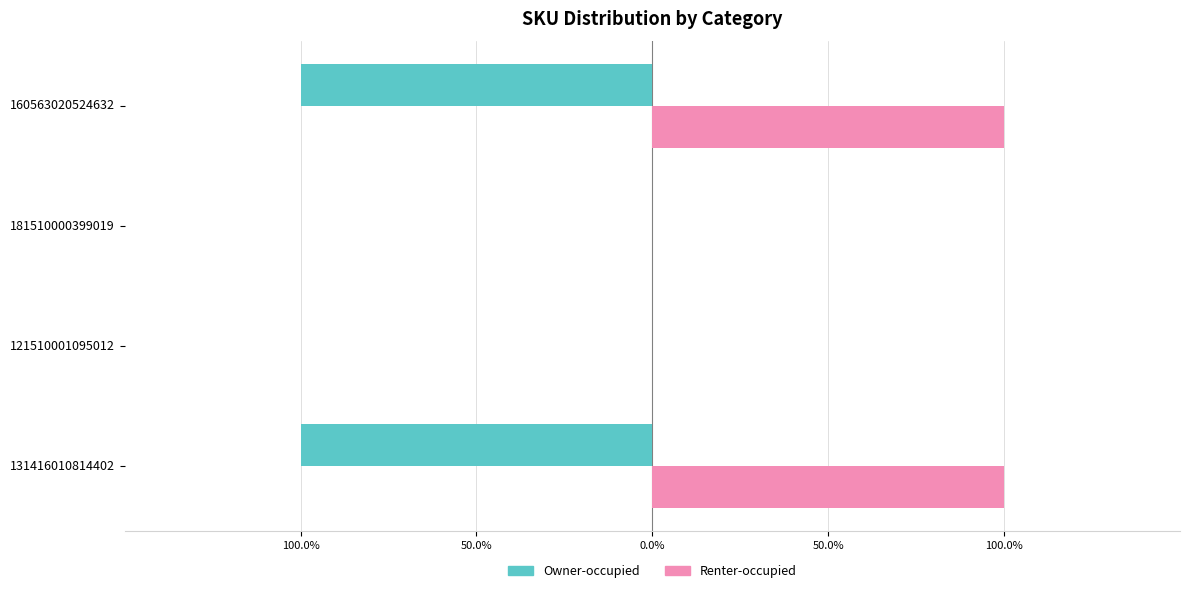

Count the Renter-occupied values in the range 0 to 1.

4